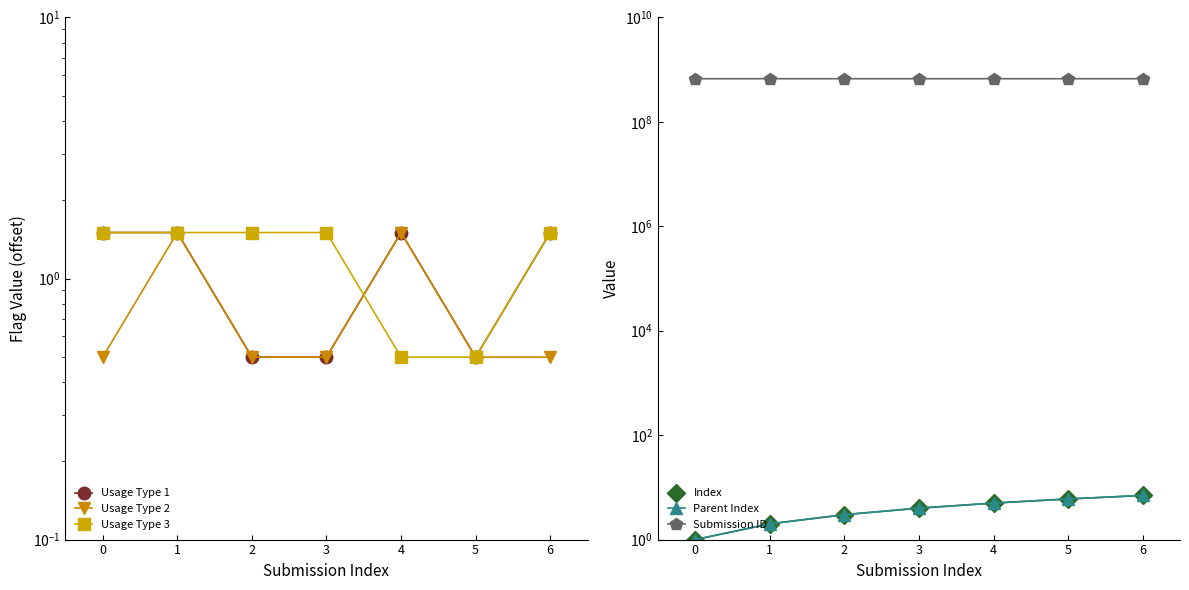

Which category has the highest value in the Submission ID series?

6